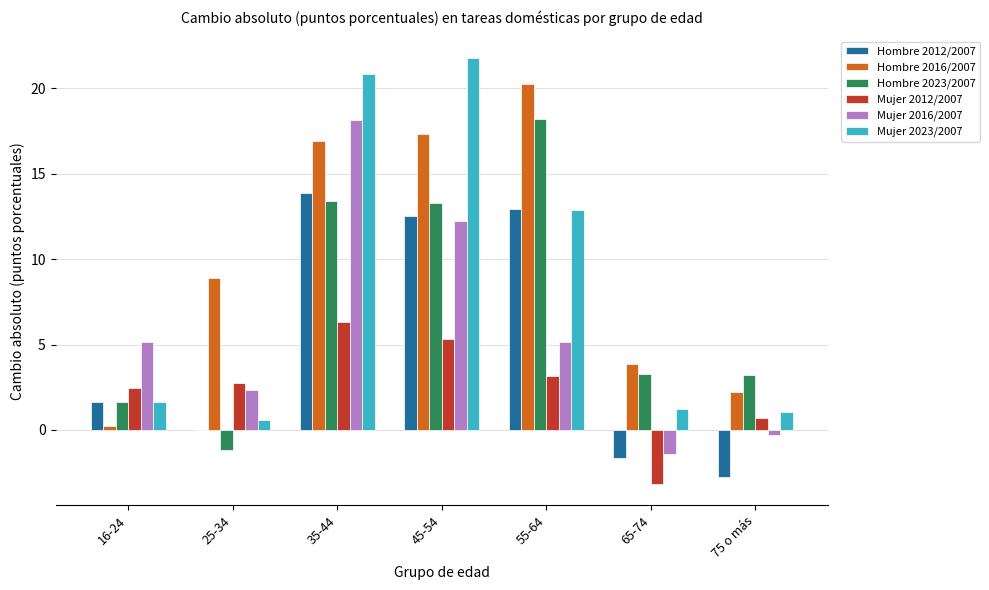

How many series are shown in this chart?

6